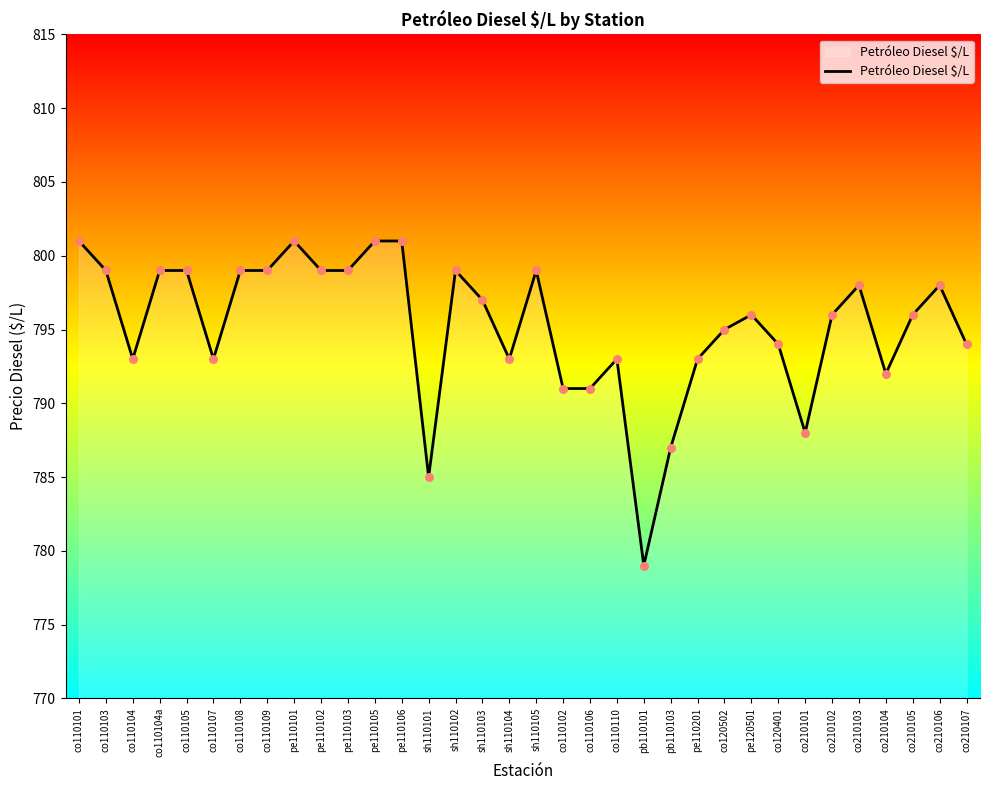

What is the ratio of the value at co210103 to the value at pe110105?

1.0